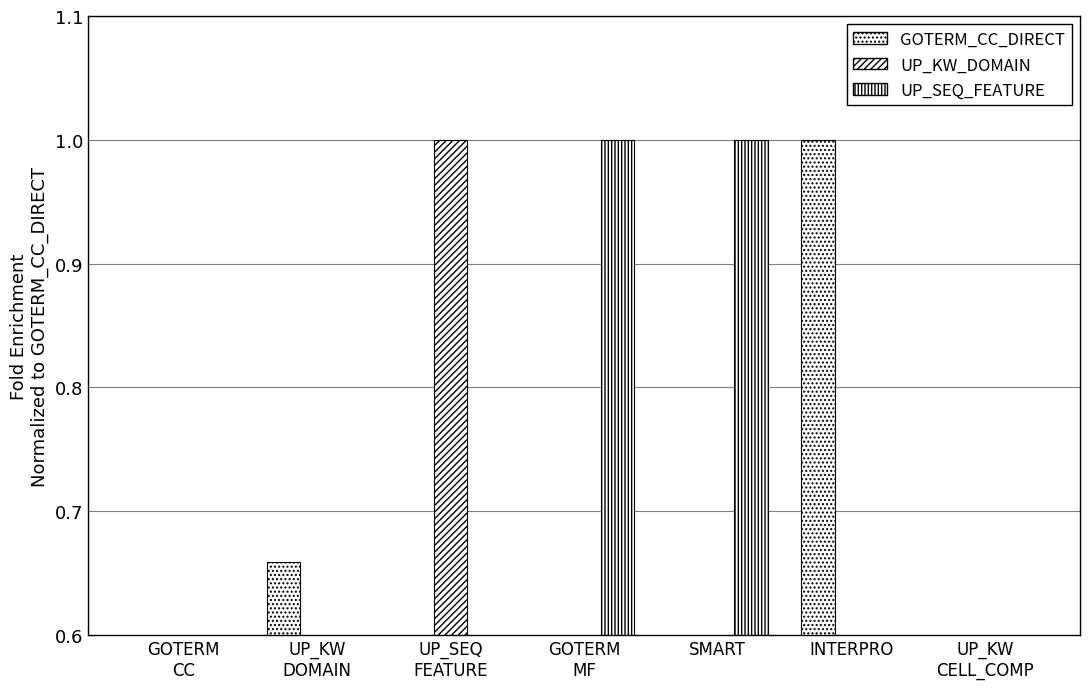

Which series has the largest total across all categories?

UP_SEQ_FEATURE